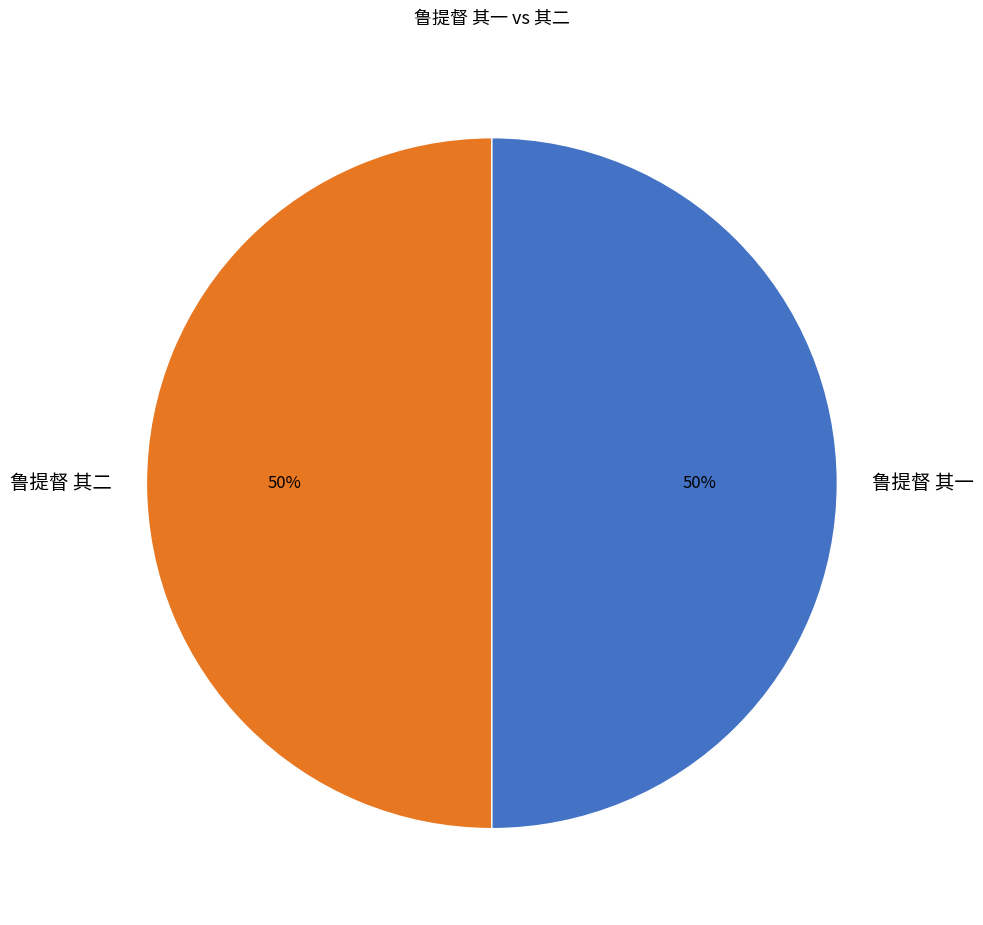

Approximately how many times larger is the value at 鲁提督 其一 compared to 鲁提督 其二?

1.0